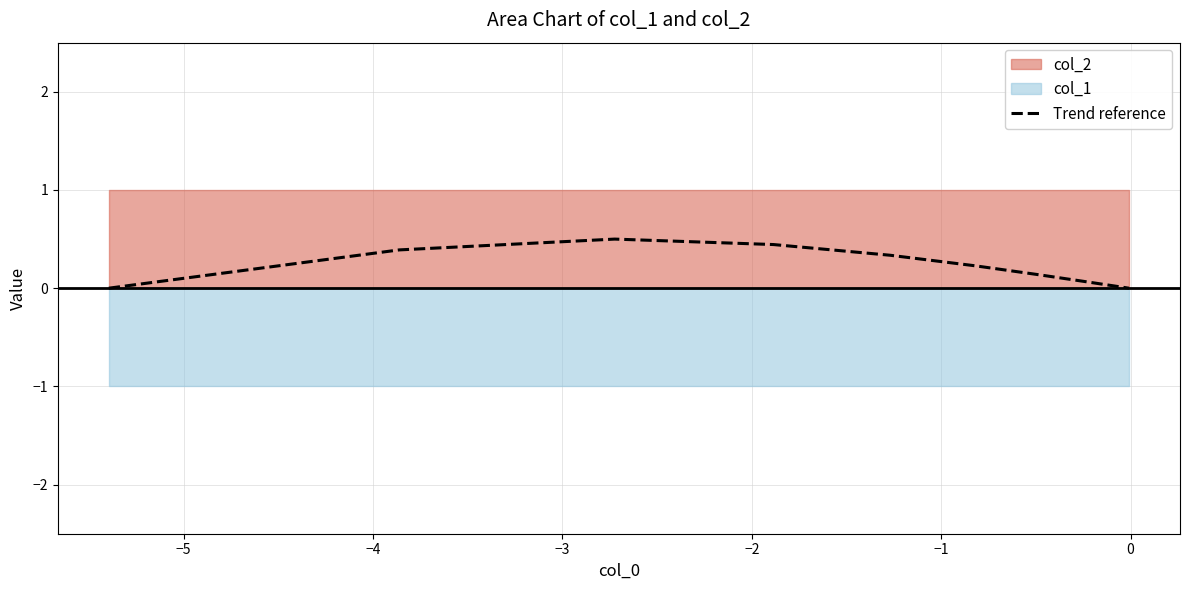

What is the maximum value for Trend reference?

0.5